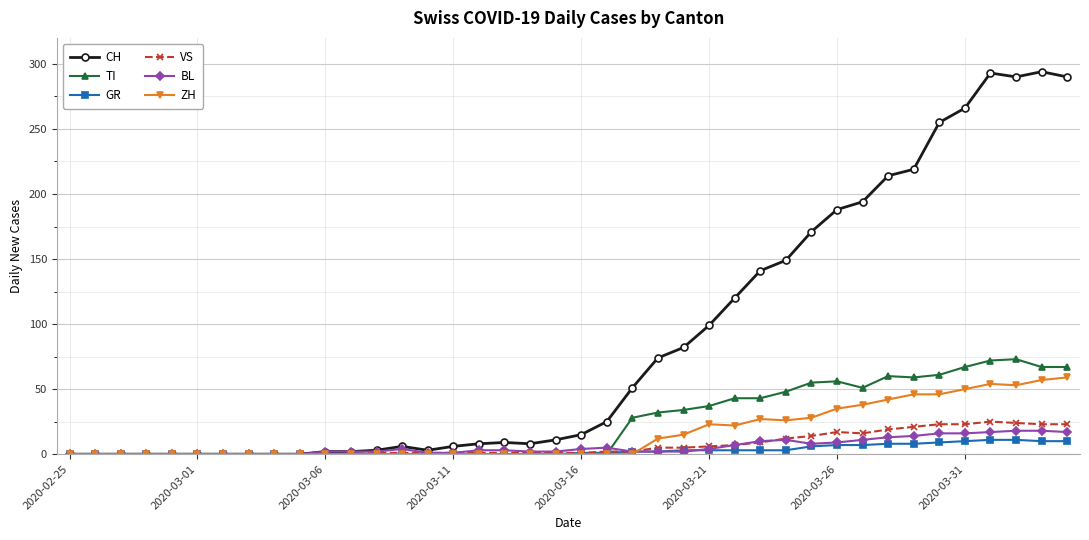

At how many categories does at least one series exceed 199?

8